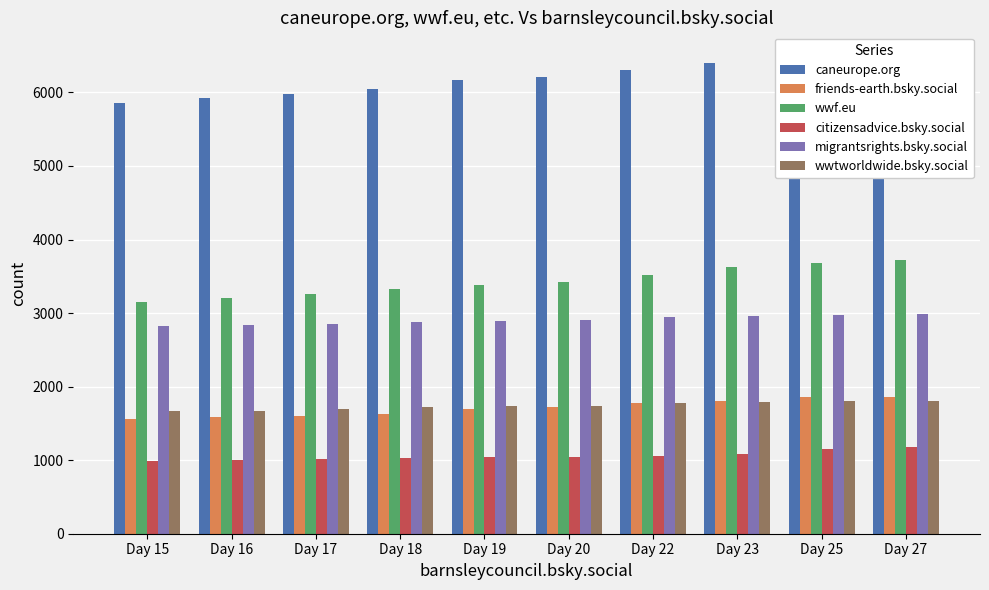

What is the lowest value of the migrantsrights.bsky.social series?

2826